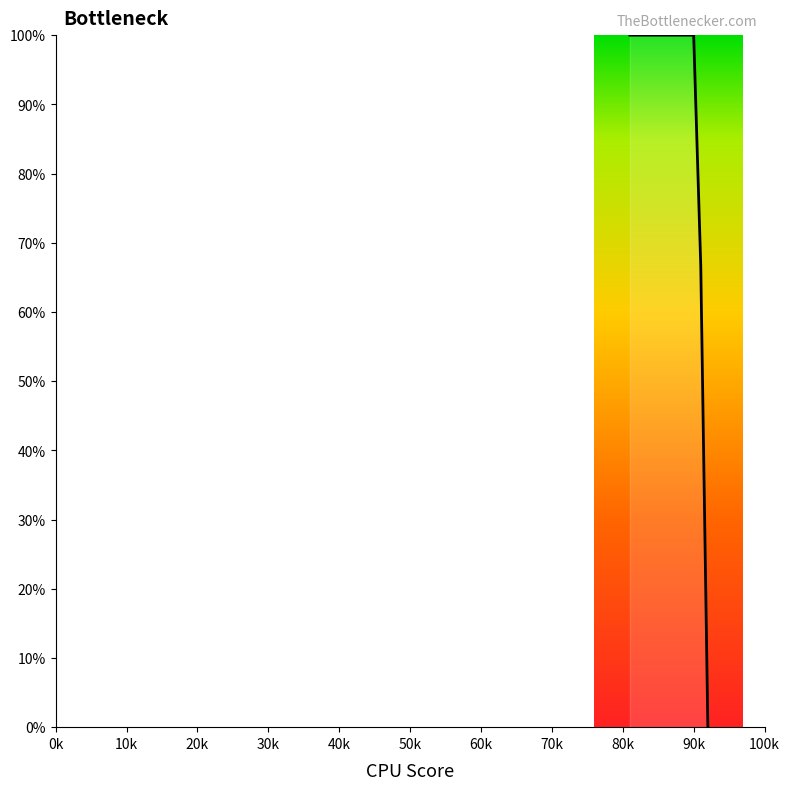

What is the difference between the maximum and minimum values?

100.0